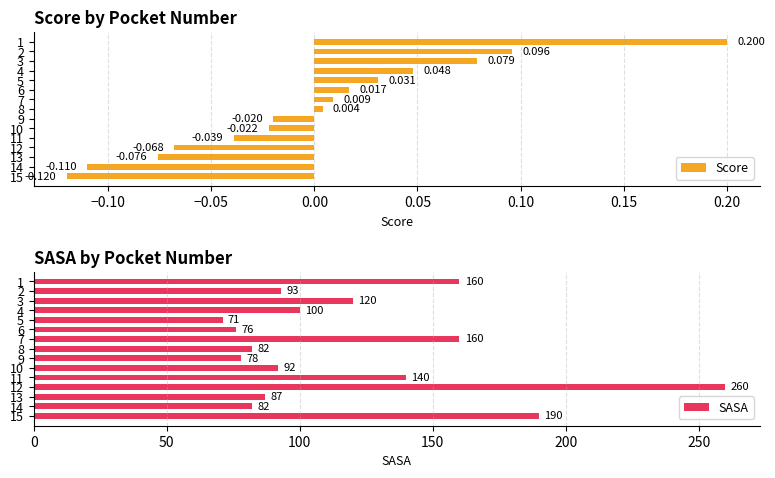

The SASA series shows 39 at 5. True or false?

False